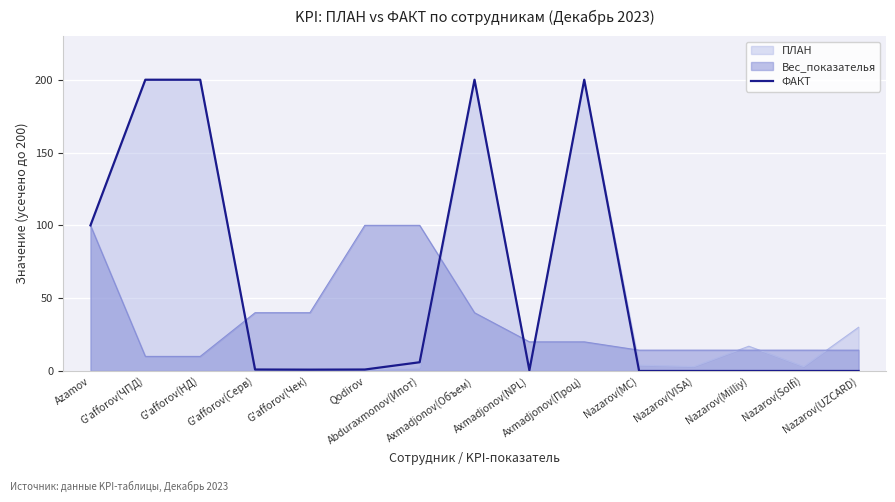

Reading left to right, list all the values displayed in this chart.

100.0	200.0	200.0	1.0	0.9	1.0	6.0	200.0	0.5	200.0	0.0	0.0	0.0	0.0	0.0